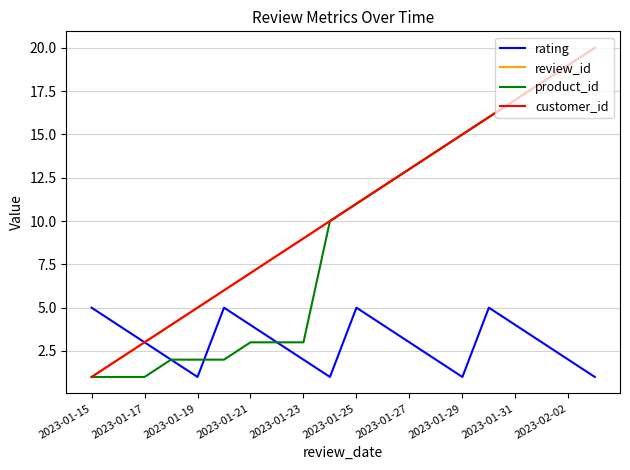

Is this an area chart (filled region under the line)?

No